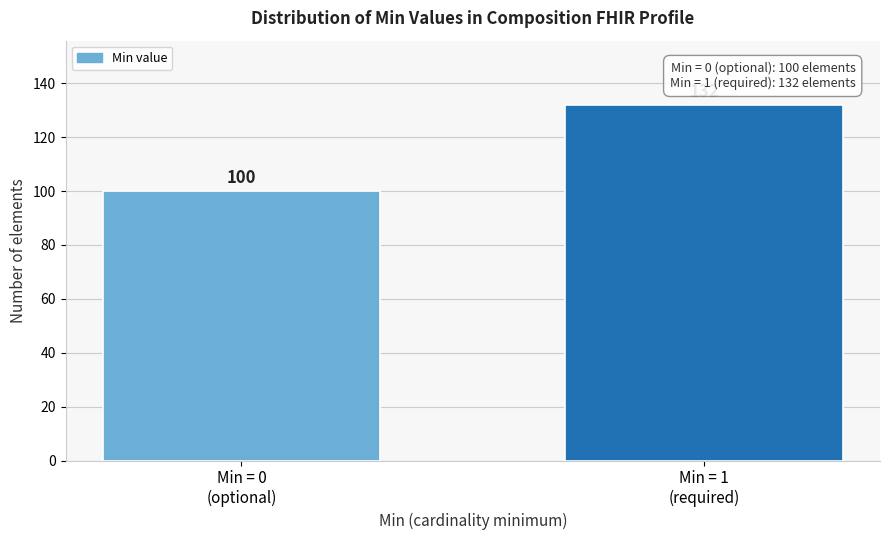

Reading right to left, transcribe all the data shown in this chart.

132	100